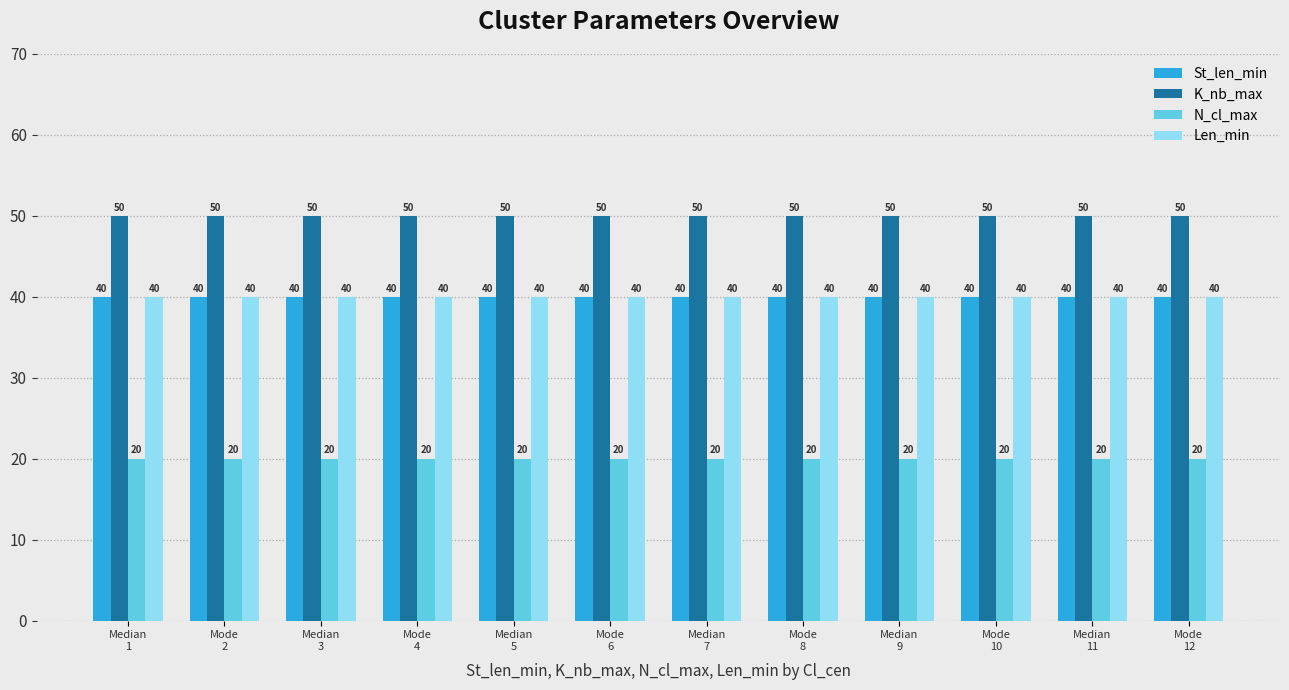

What is the sum of all K_nb_max values?

600